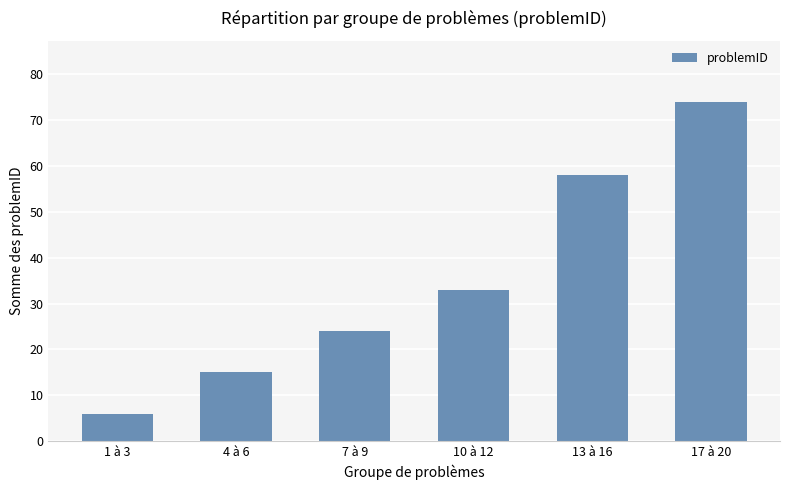

Are the bars grouped side by side (vs. stacked)?

No